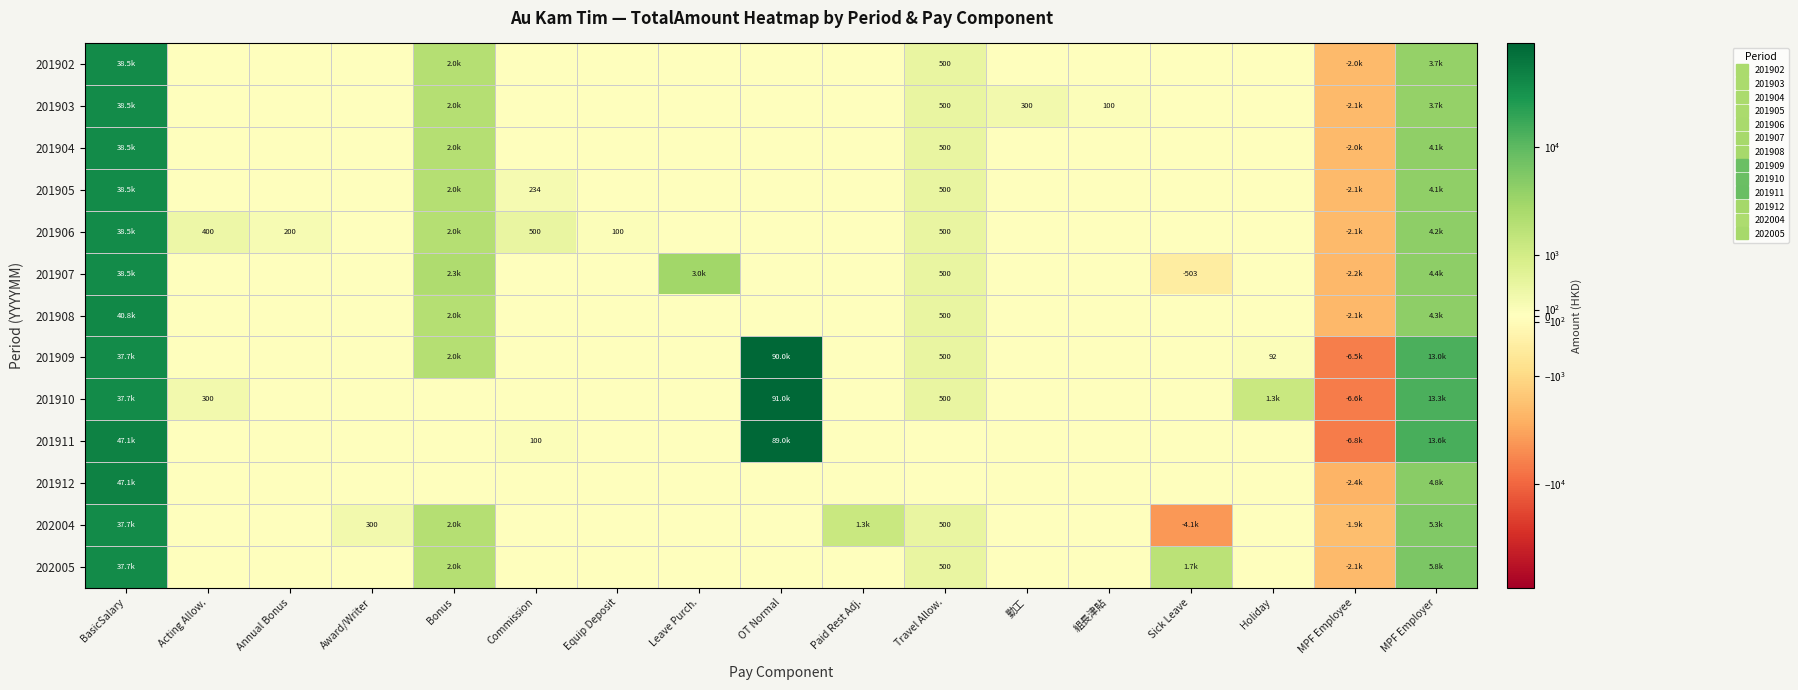

Which series has the largest total across all categories?

201911